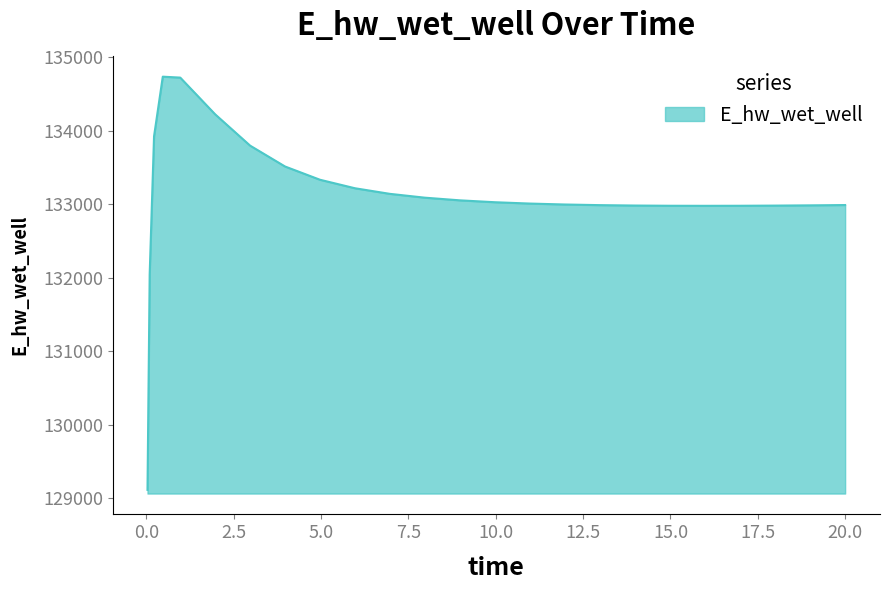

What is the smallest value displayed?

129110.7